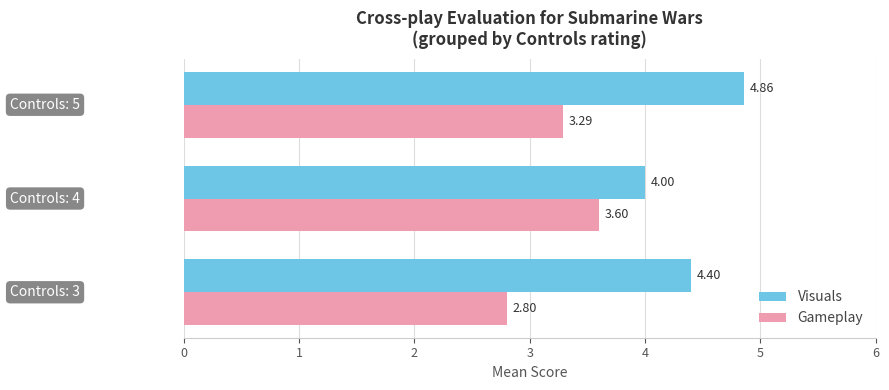

How many series are shown in this chart?

2